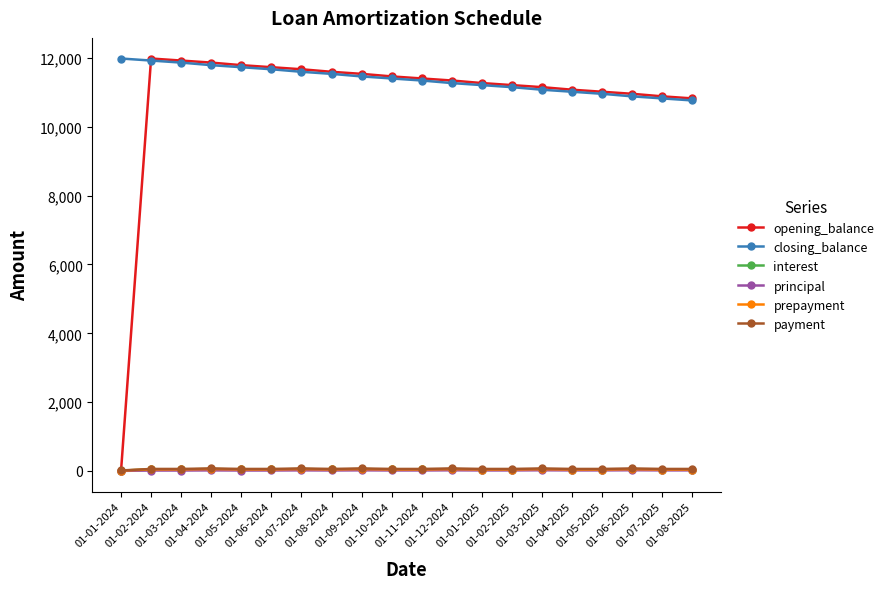

What is the maximum value shown in the chart?

11985.1